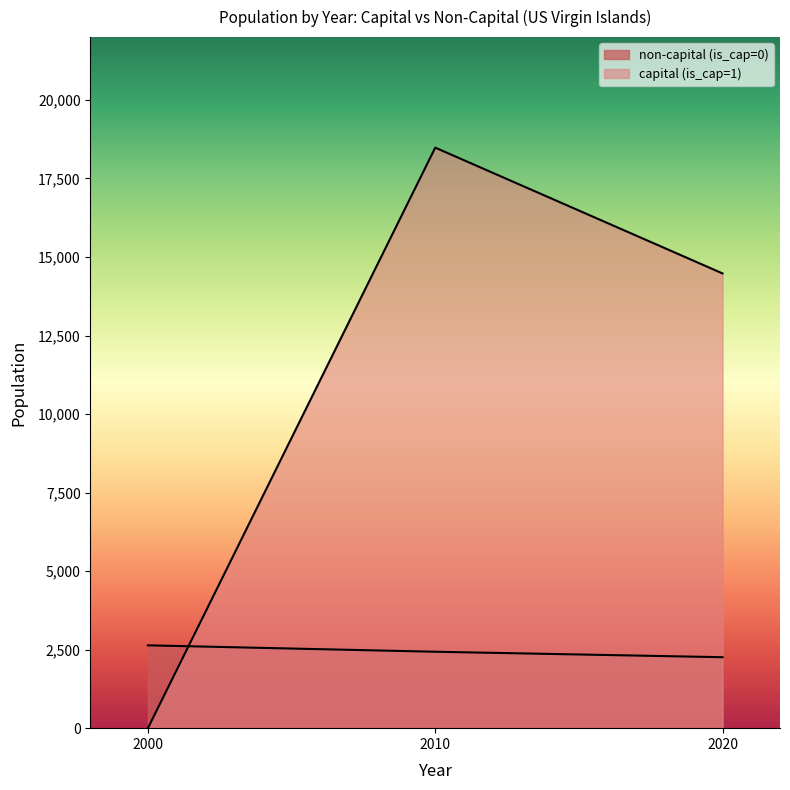

How many categories are shown in the chart?

3